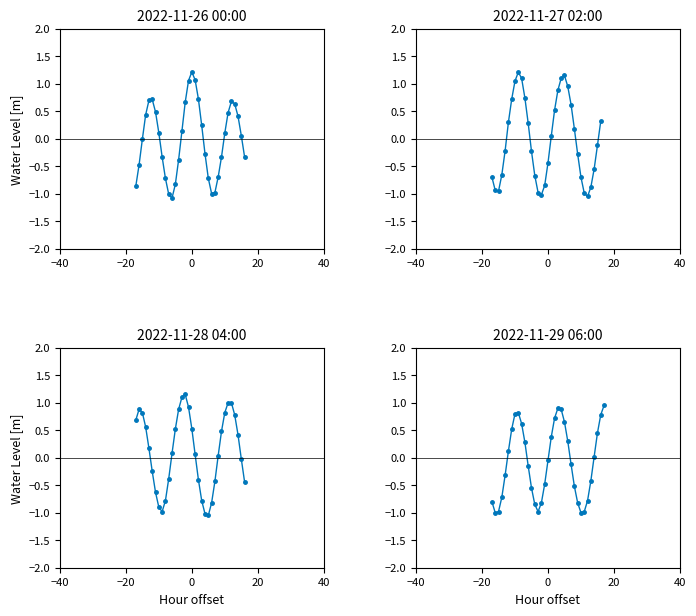

How many lines are shown in the chart?

1